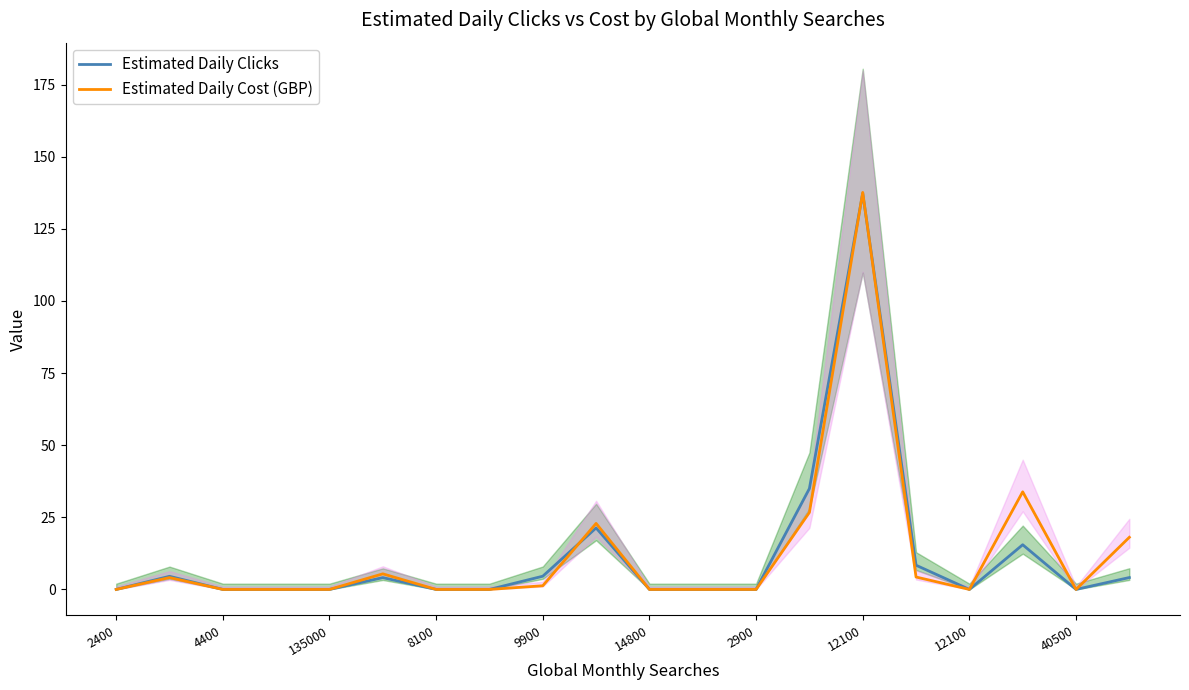

What is the sum of all Estimated Daily Cost (GBP) values?

254.2